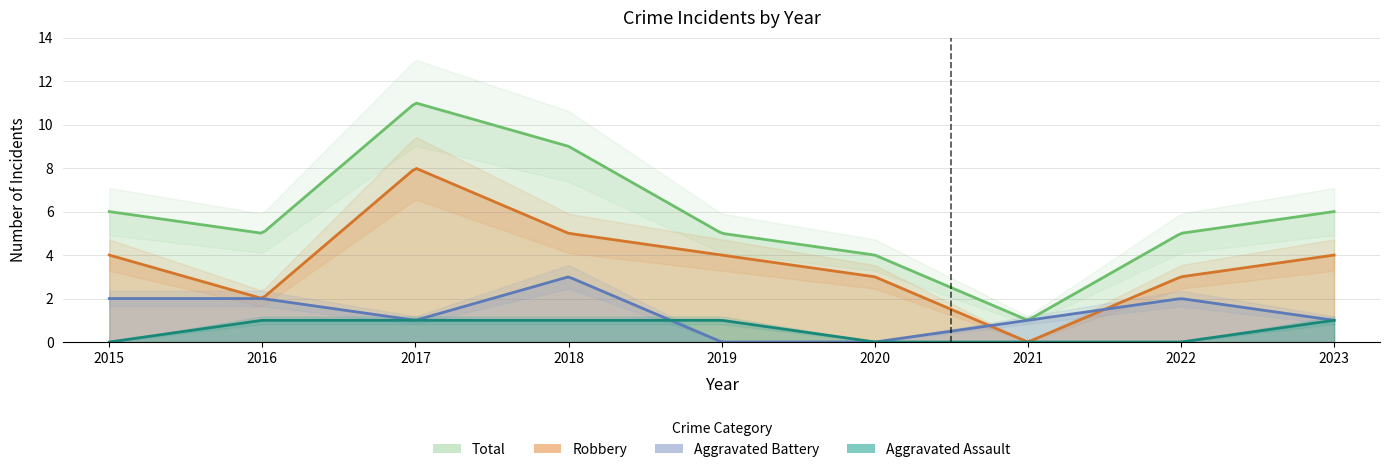

What is the difference between the second highest and second lowest values in the Aggravated Battery series?

2